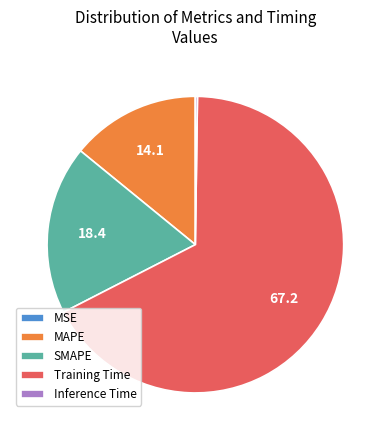

Is it true that MAPE is 8% of the pie?

False